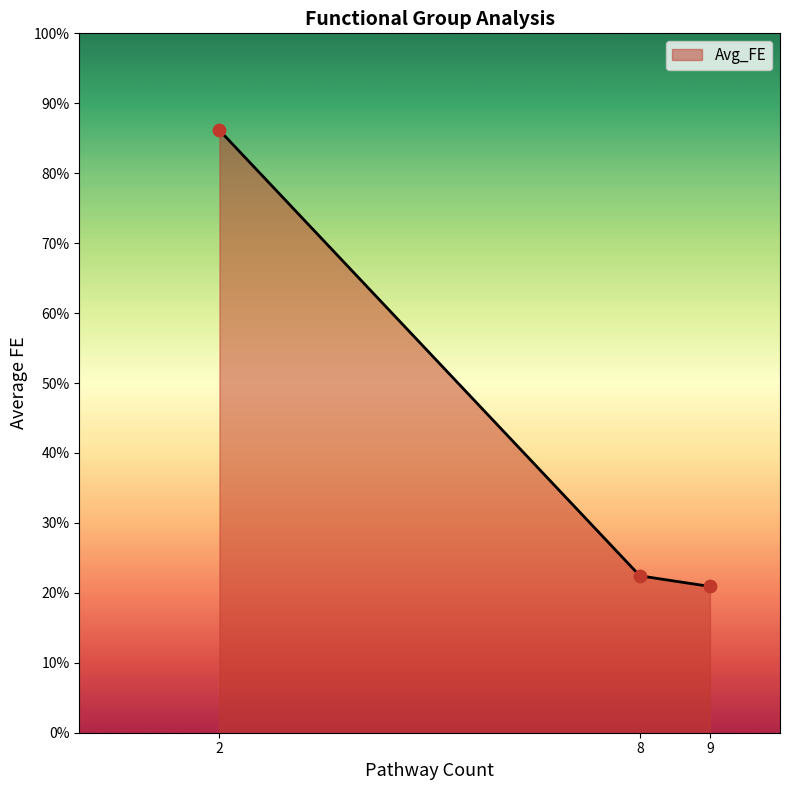

What is the highest value of the Avg_FE series?

86.1